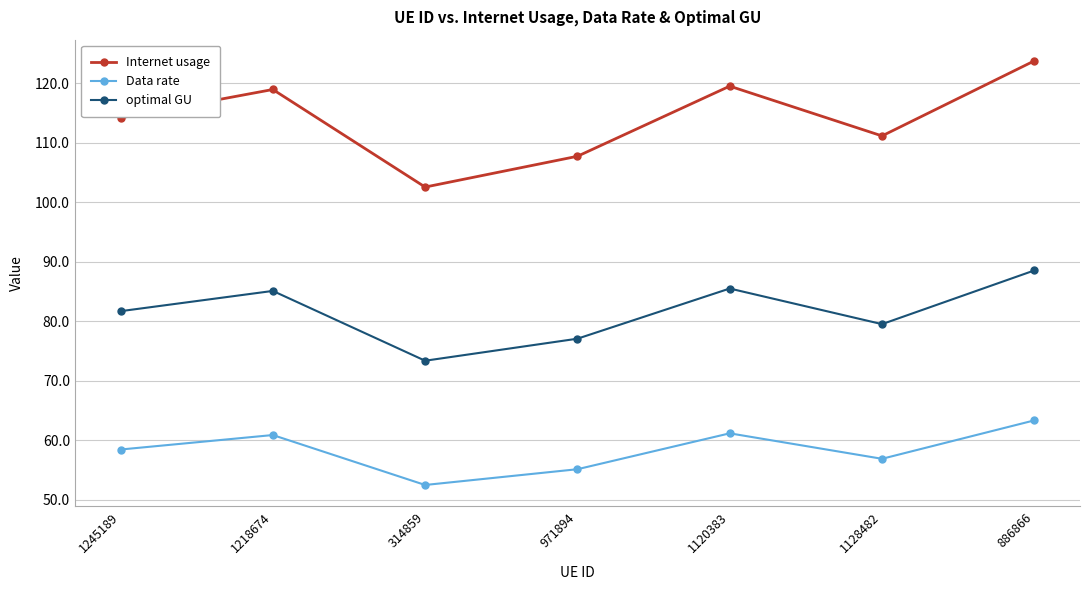

What are all the series names shown in the legend?

Internet usage, Data rate, optimal GU